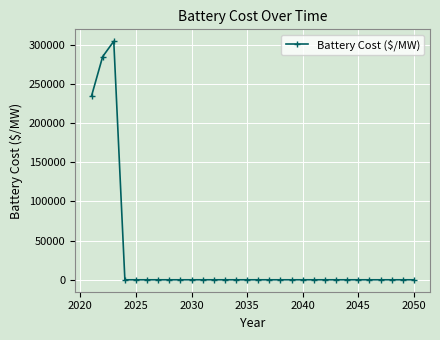

How many series are shown in this chart?

1